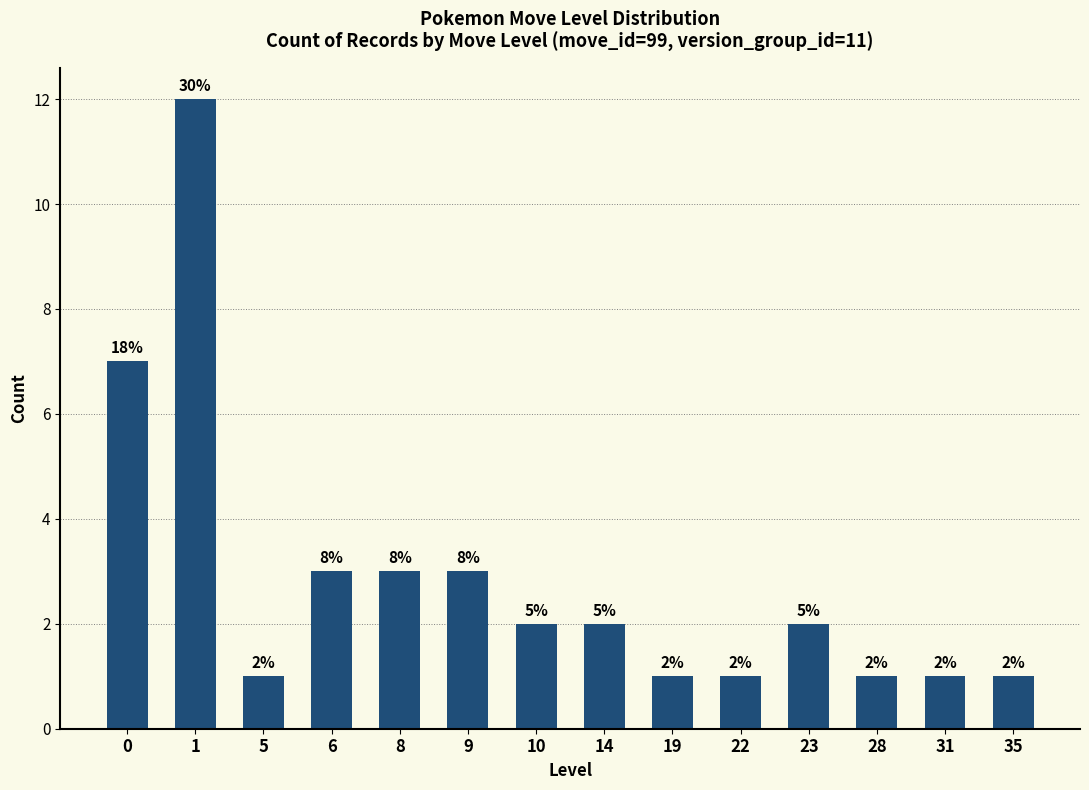

Does the chart contain any negative values?

No